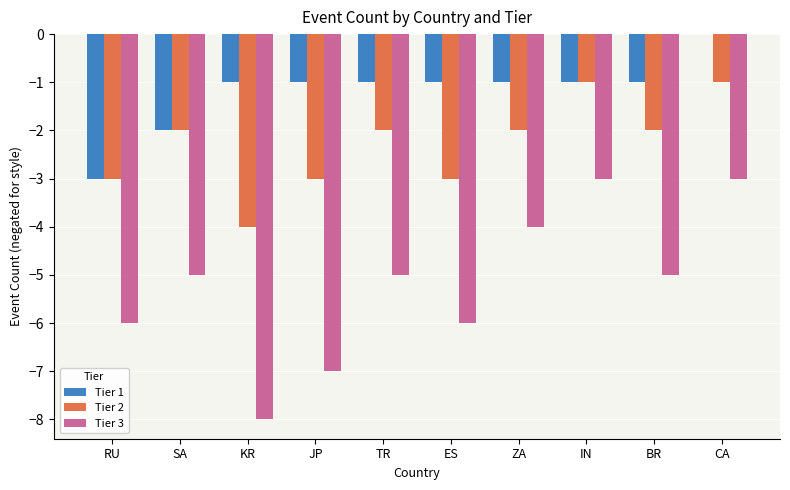

Count the number of categories in the chart.

10